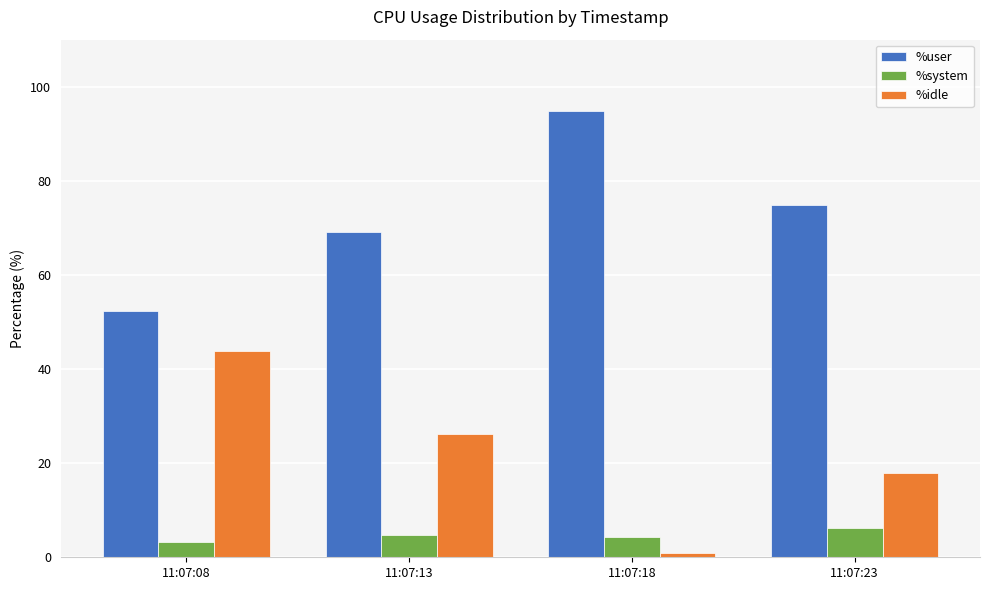

What is the highest value of the %system series?

6.2